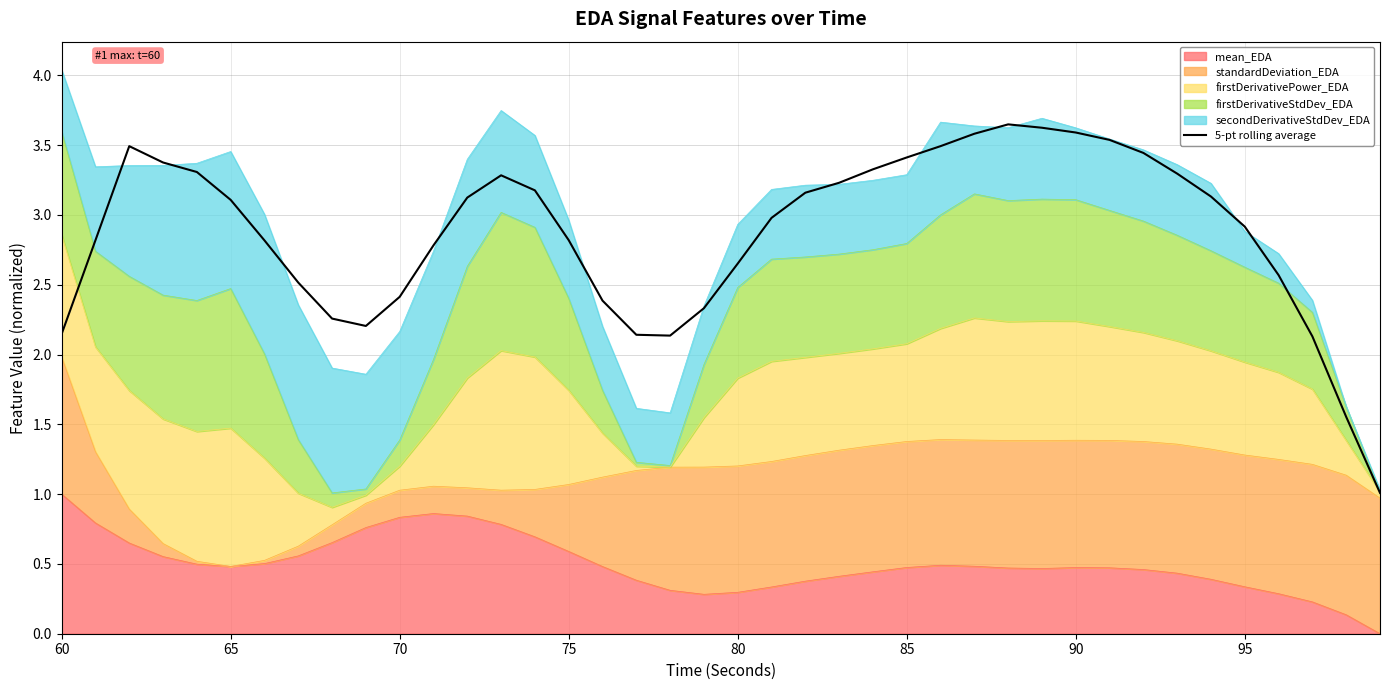

Reading left to right, what are all the values shown in this chart?

2.1	2.8	3.5	3.4	3.3	3.1	2.8	2.5	2.3	2.2	2.4	2.8	3.1	3.3	3.2	2.8	2.4	2.1	2.1	2.3	2.7	3.0	3.2	3.2	3.3	3.4	3.5	3.6	3.6	3.6	3.6	3.5	3.4	3.3	3.1	2.9	2.6	2.1	1.6	1.0